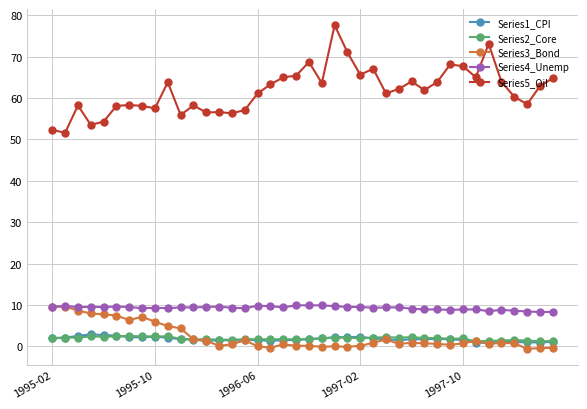

What are all the series names shown in the legend?

Series1_CPI, Series2_Core, Series3_Bond, Series4_Unemp, Series5_Oil